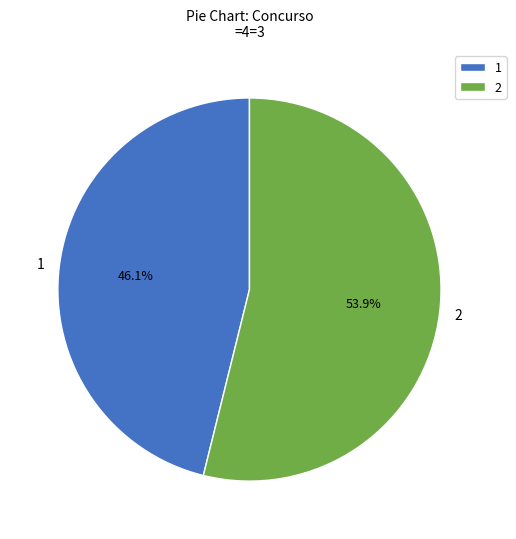

Does any single category account for the majority?

Yes